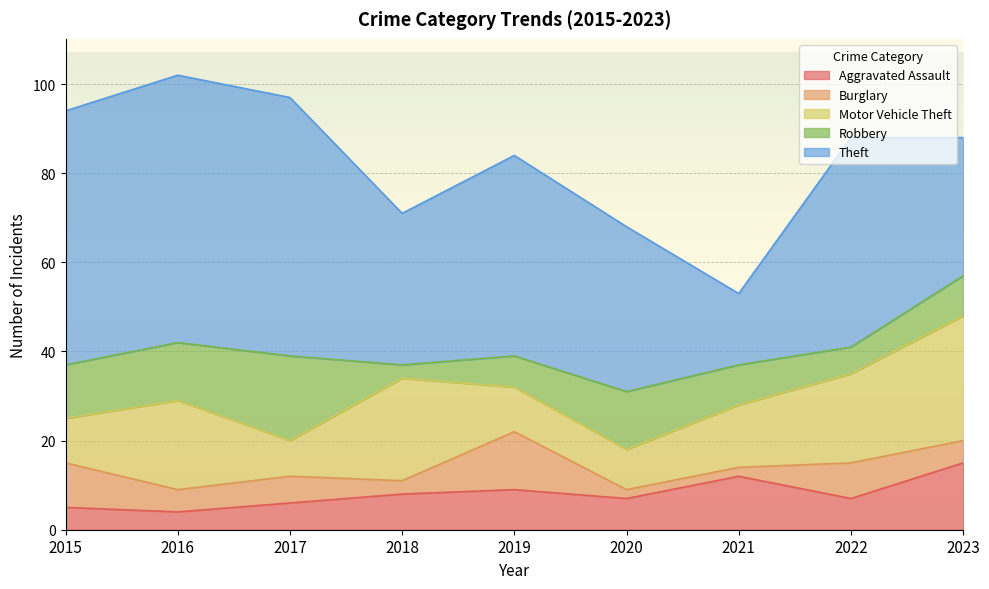

Is the value of Burglary at 2021 greater than the value of Aggravated Assault at 2018?

No